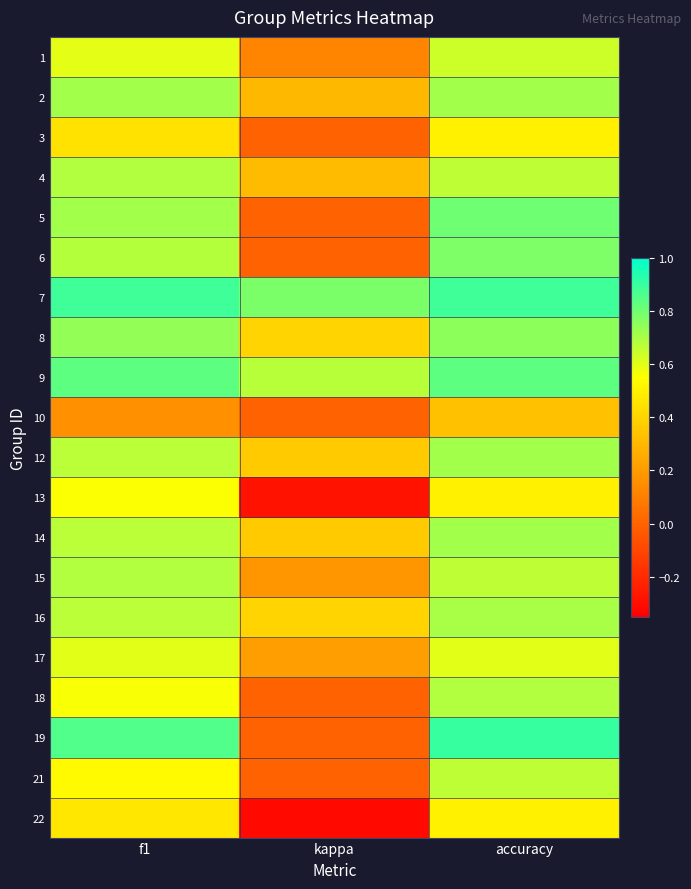

Which has a higher value, accuracy or kappa?

accuracy